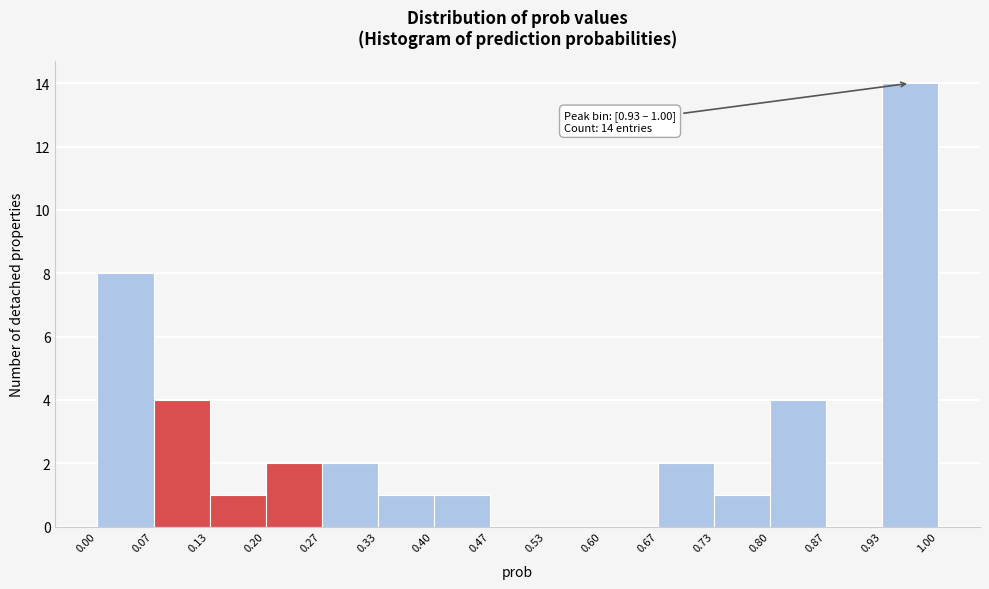

Which range on the x-axis has the tallest bar?

0.93 to 1.00